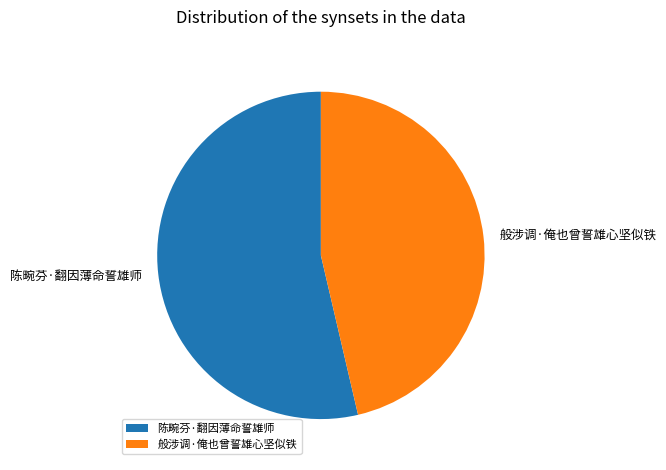

Which category accounts for the majority?

陈畹芬·翻因薄命誓雄师